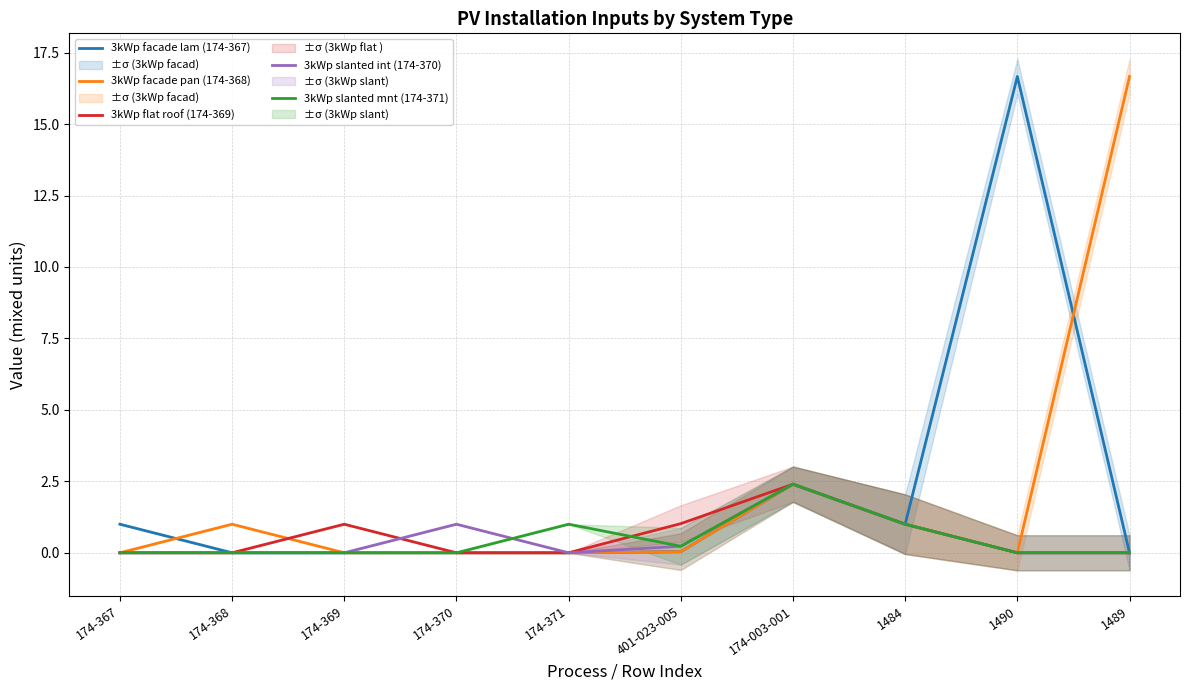

Reading left to right, list all the values displayed in this chart.

3kWp facade lam (174-367): 174-367=1.0	174-368=0.0	174-369=0.0	174-370=0.0	174-371=0.0	401-023-005=0.0	174-003-001=2.4	1484=1.0	1490=16.7	1489=0.0
3kWp facade pan (174-368): 174-367=0.0	174-368=1.0	174-369=0.0	174-370=0.0	174-371=0.0	401-023-005=0.0	174-003-001=2.4	1484=1.0	1490=0.0	1489=16.7
3kWp flat roof (174-369): 174-367=0.0	174-368=0.0	174-369=1.0	174-370=0.0	174-371=0.0	401-023-005=1.0	174-003-001=2.4	1484=1.0	1490=0.0	1489=0.0
3kWp slanted int (174-370): 174-367=0.0	174-368=0.0	174-369=0.0	174-370=1.0	174-371=0.0	401-023-005=0.2	174-003-001=2.4	1484=1.0	1490=0.0	1489=0.0
3kWp slanted mnt (174-371): 174-367=0.0	174-368=0.0	174-369=0.0	174-370=0.0	174-371=1.0	401-023-005=0.2	174-003-001=2.4	1484=1.0	1490=0.0	1489=0.0